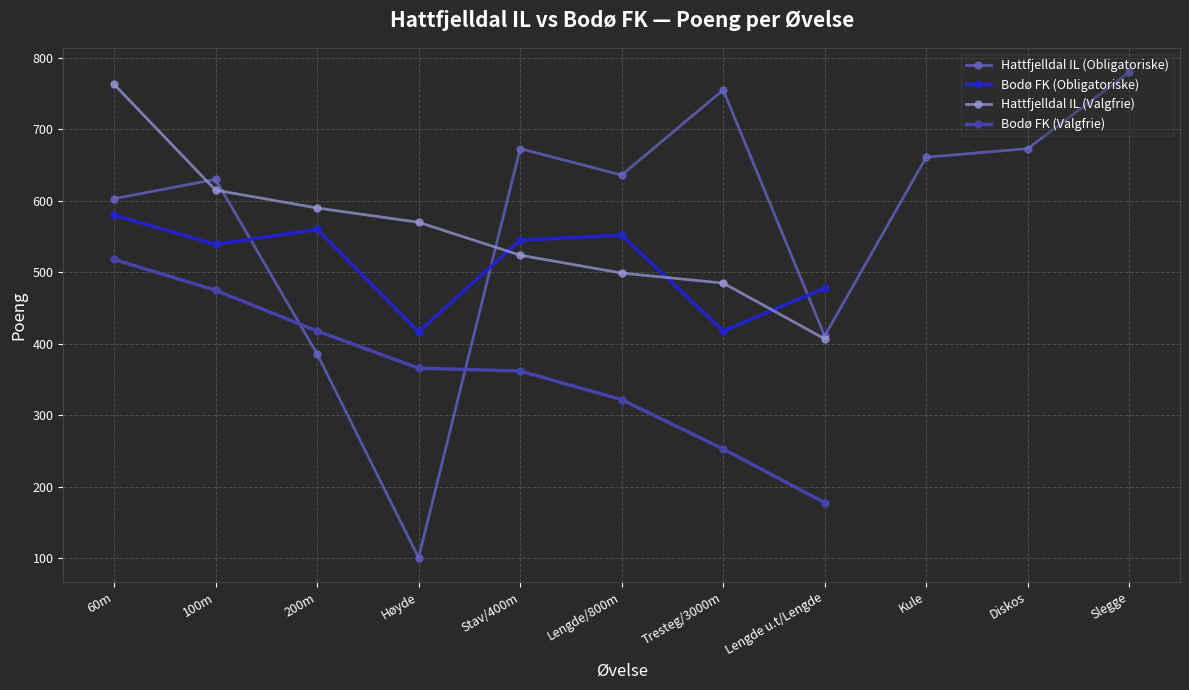

True or false: Bodø FK (Valgfrie) and Hattfjelldal IL (Valgfrie) cross at least once.

False